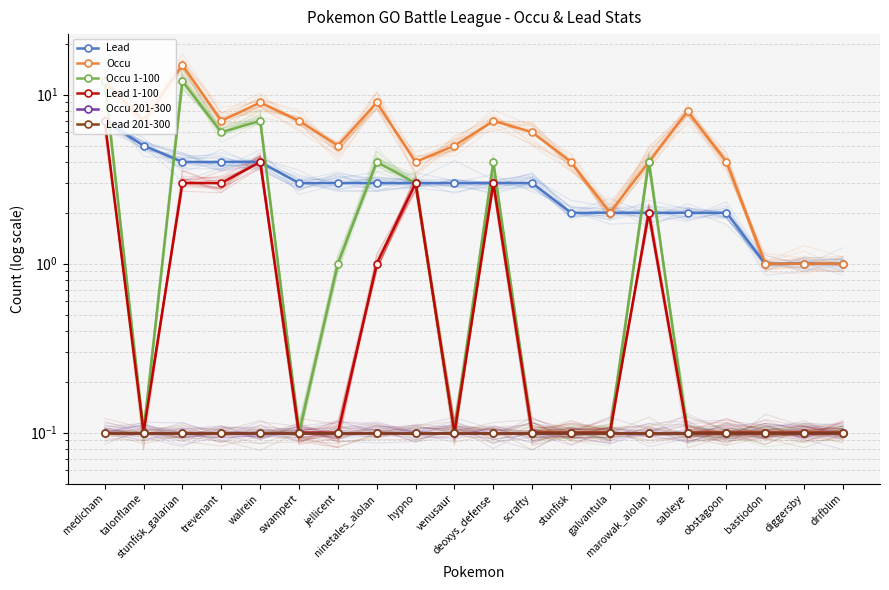

Is the value of Lead 201-300 at sableye greater than the value of Occu at drifblim?

No